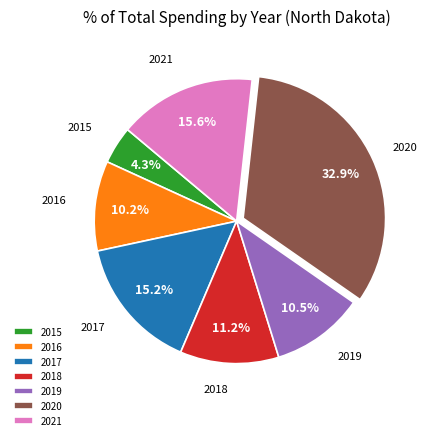

Approximately how many times larger is the value at 2015 compared to 2020?

0.1